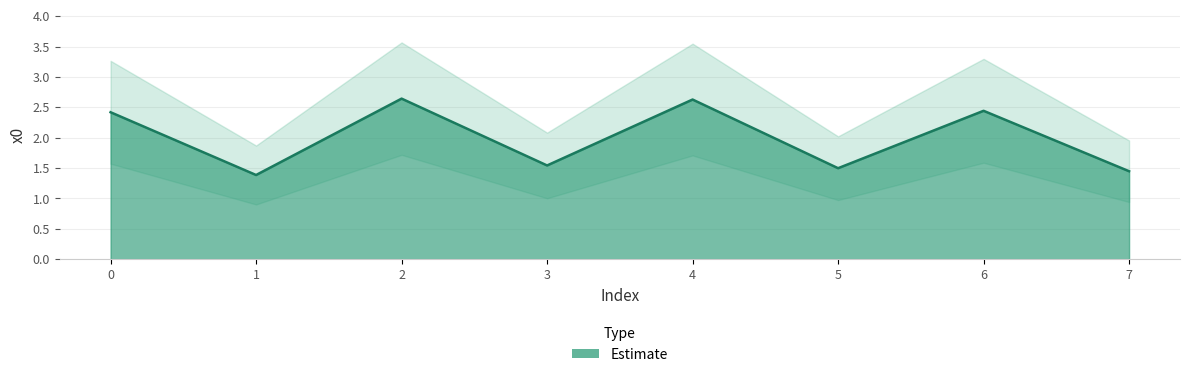

What is the approximate value at 1?

1.4